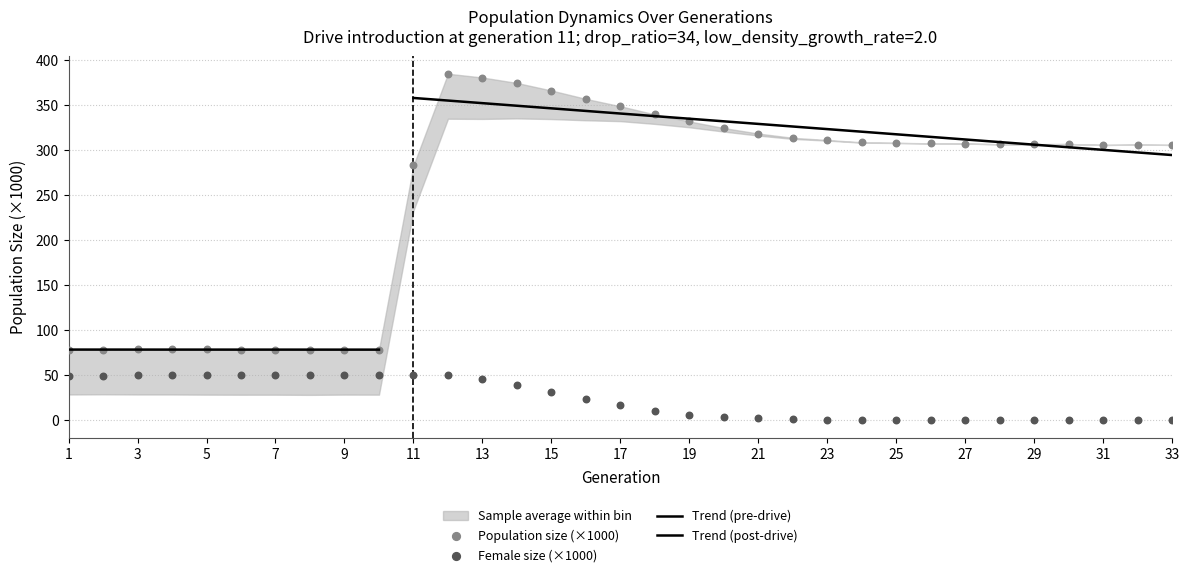

Which series reaches the minimum Y coordinate?

female_size